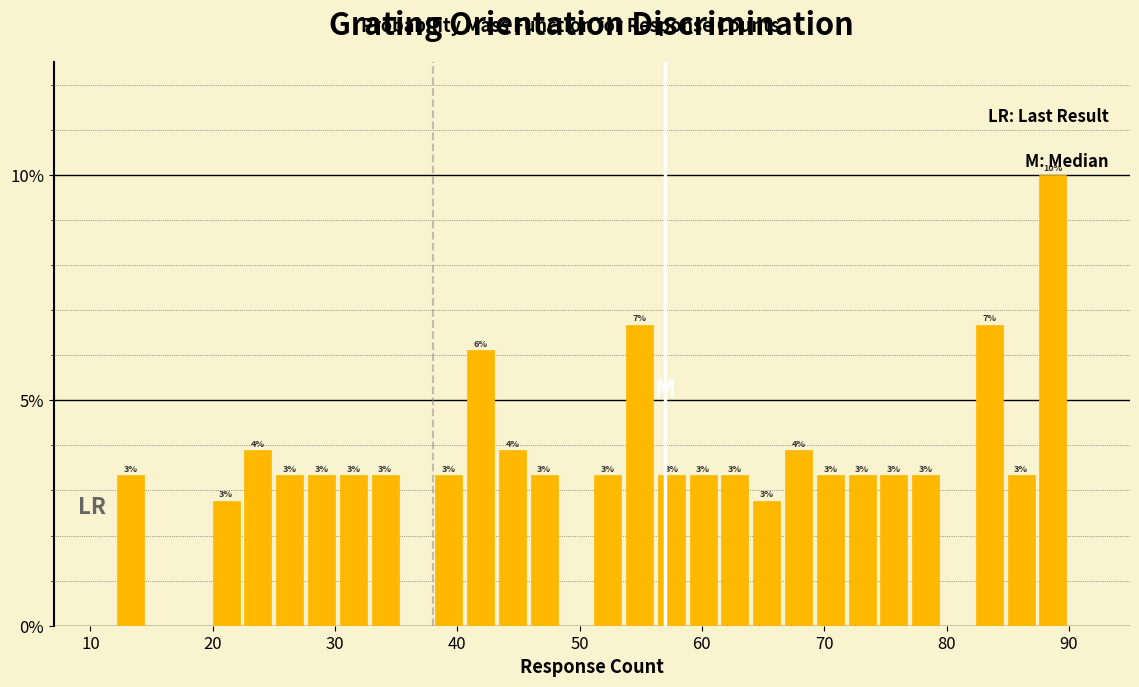

Read against the x-axis, roughly where is the centre of the tallest bar?

89